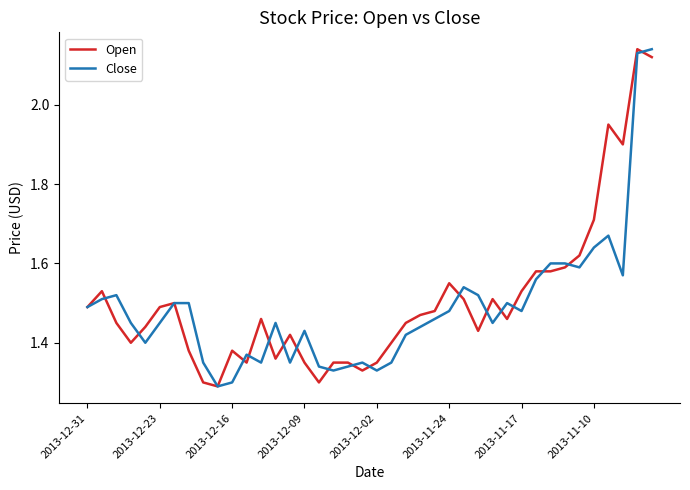

What are all the series names shown in the legend?

Open, Close